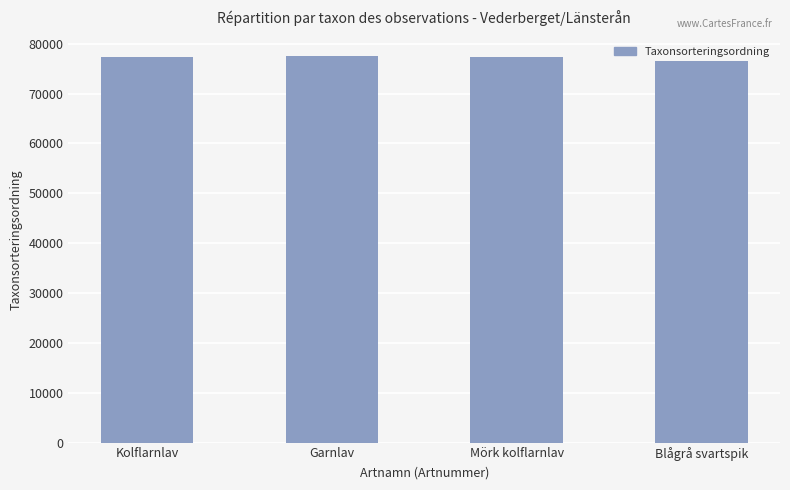

How many data points does each series have?

4